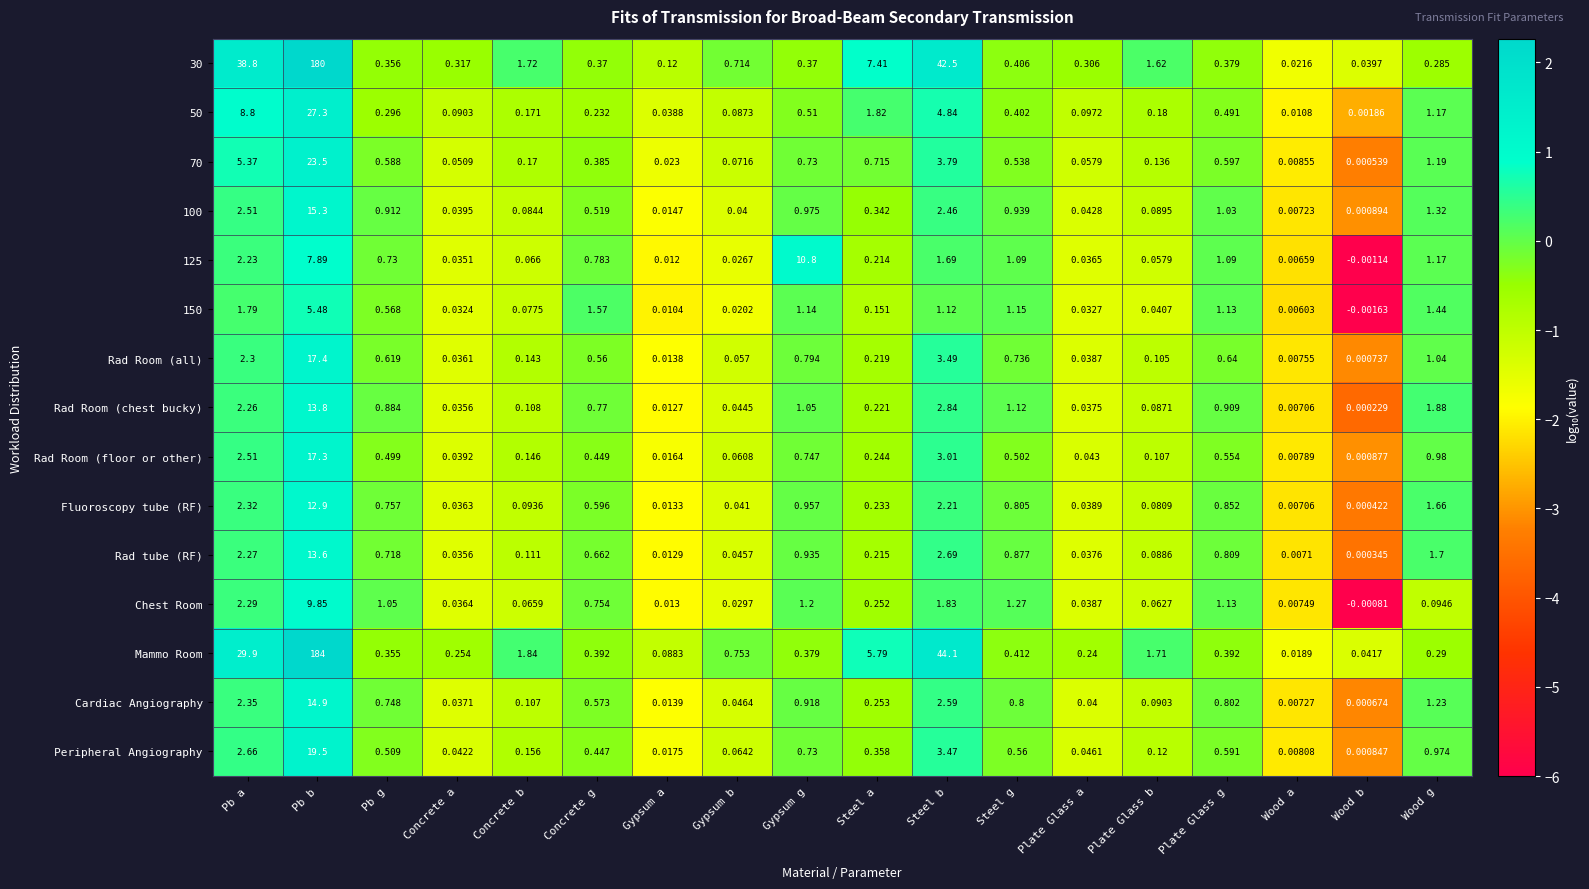

Rank the series at Gypsum b from lowest to highest value.

150, 125, Chest Room, 100, Fluoroscopy tube (RF), Rad Room (chest bucky), Rad tube (RF), Cardiac Angiography, Rad Room (all), Rad Room (floor or other), Peripheral Angiography, 70, 50, 30, Mammo Room